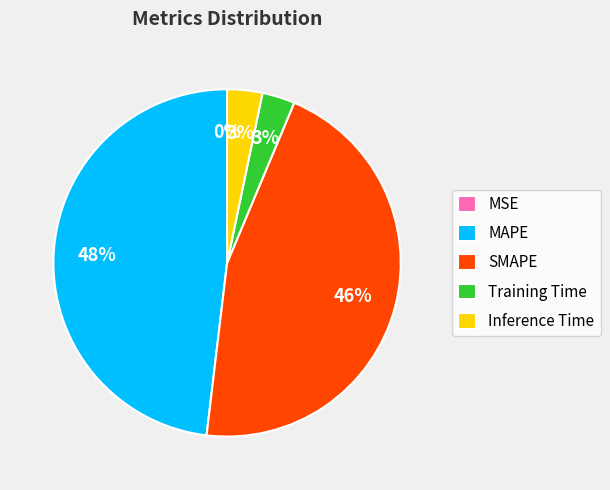

Which has a higher value, SMAPE or Inference Time?

SMAPE